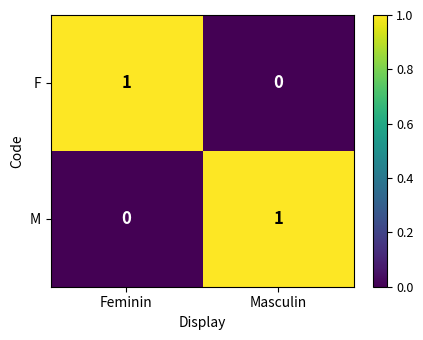

The F series shows -1 at Masculin. True or false?

False